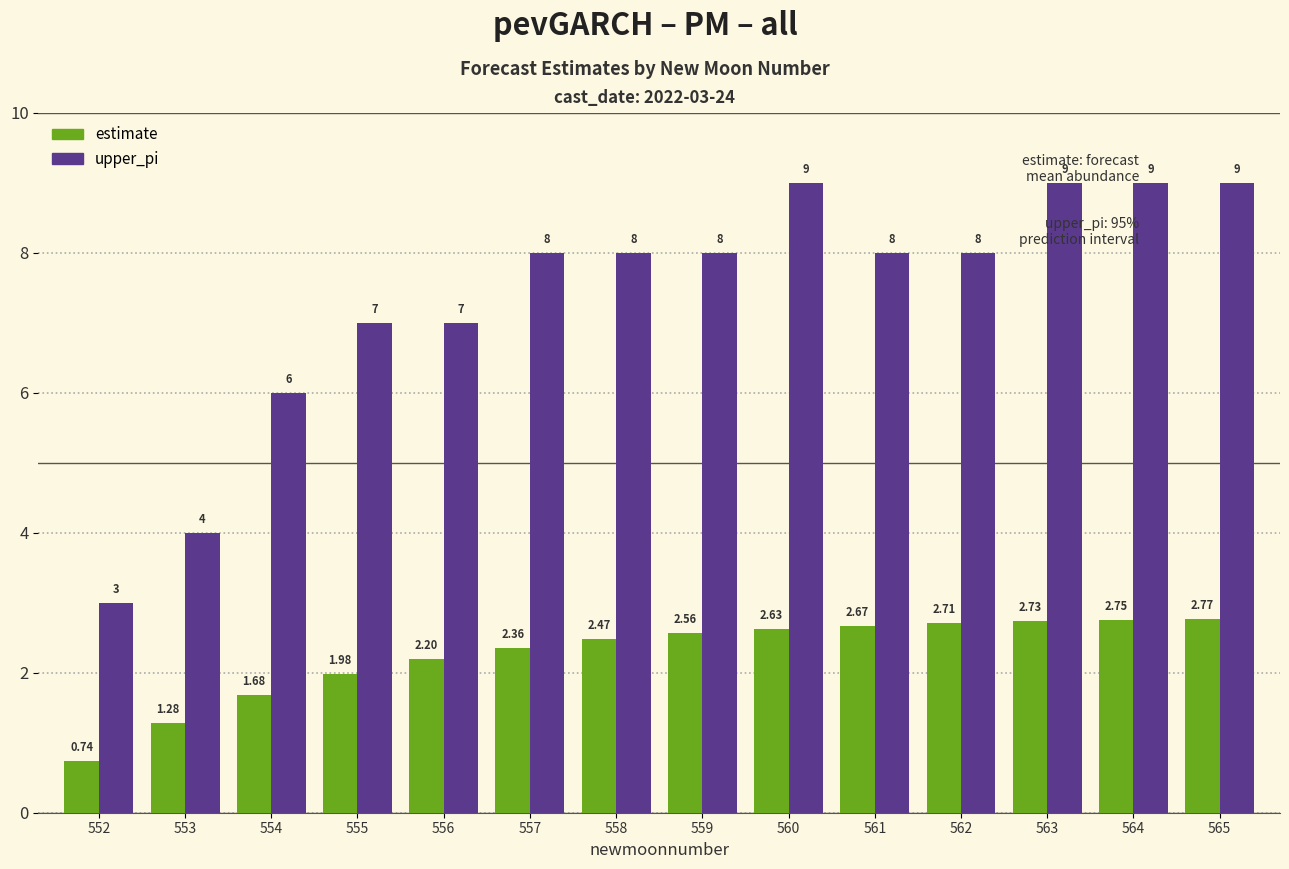

At how many categories does at least one series exceed 2?

14